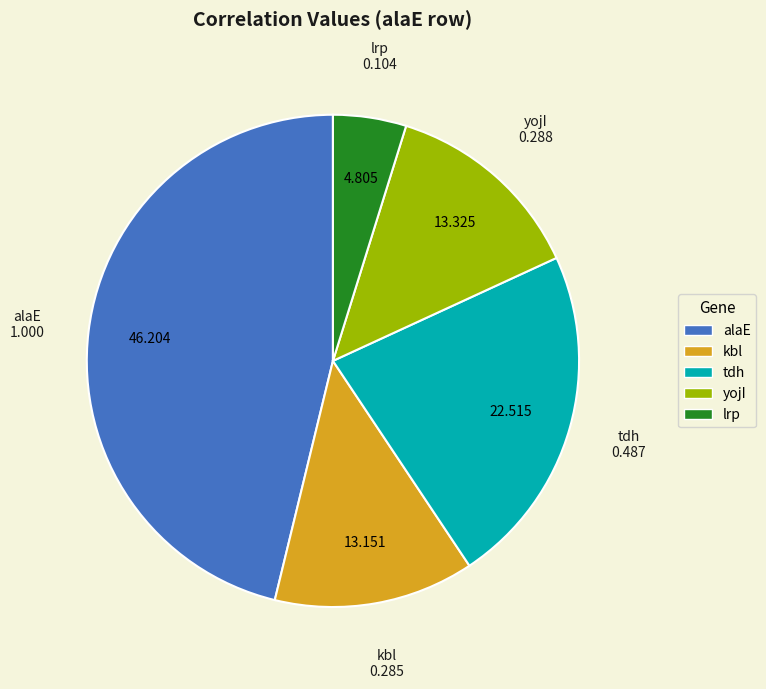

Does any single category account for the majority?

No